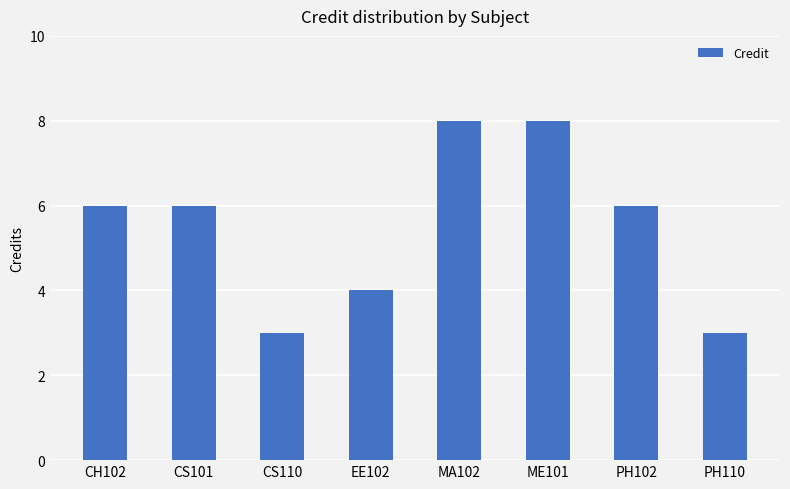

The value at CS101 is 6. True or false?

True